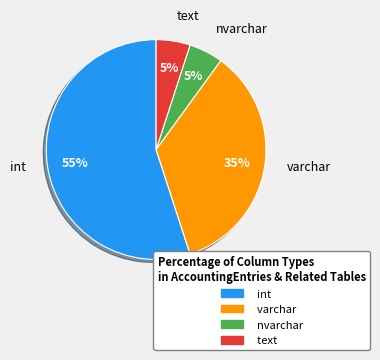

To the nearest percent, what is the combined percentage of nvarchar and text?

10%